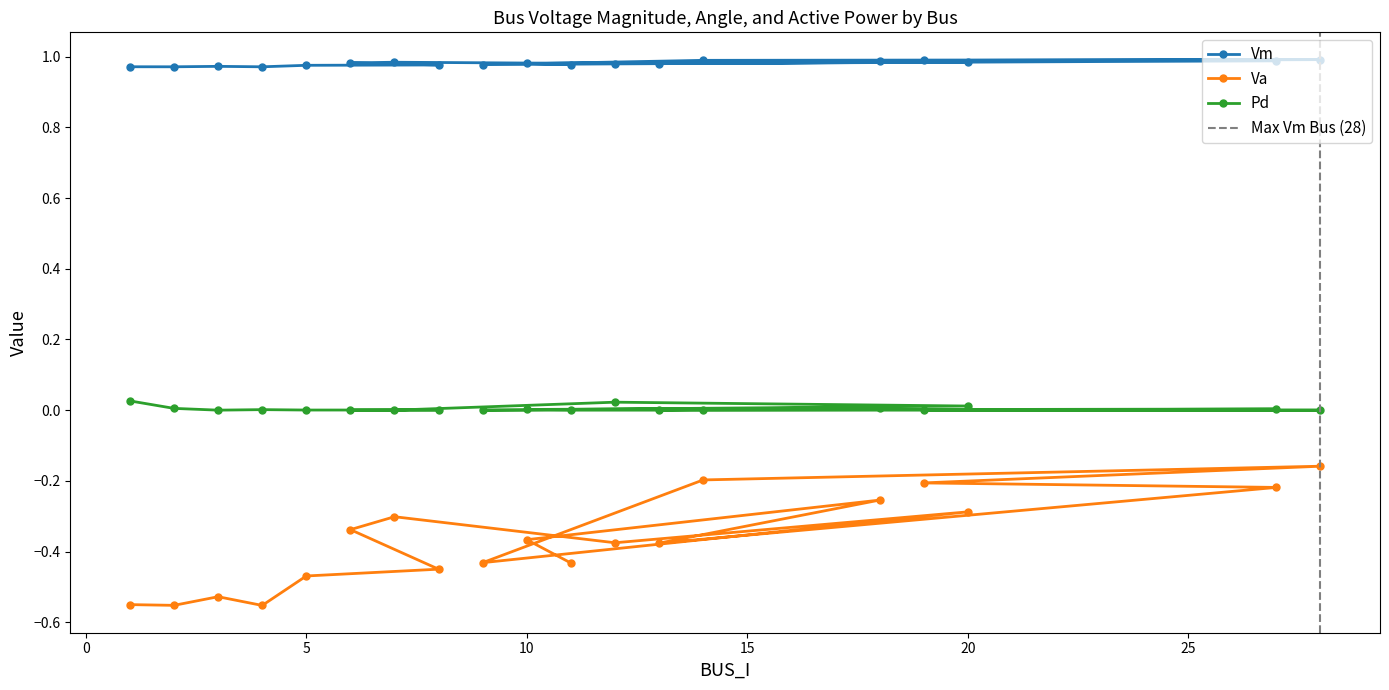

List the series in order of their overall mean, highest first.

Vm, Pd, Va